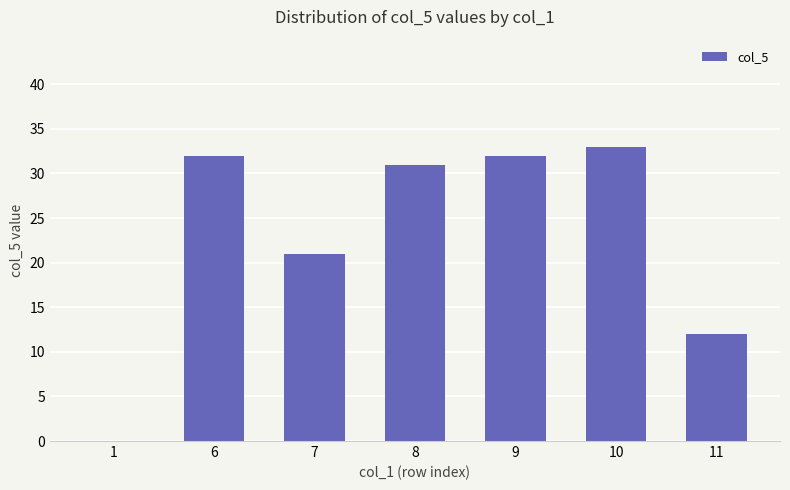

Count the number of categories in the chart.

7